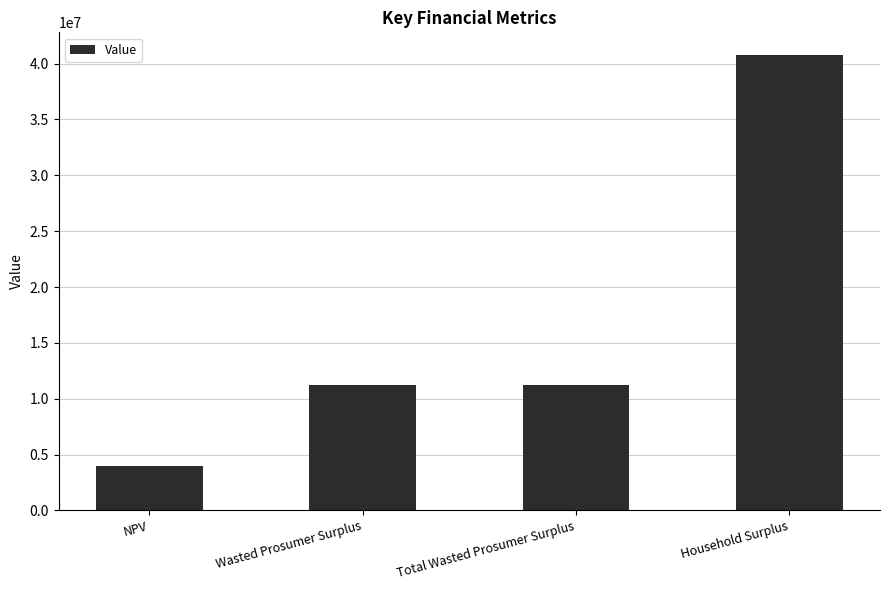

What is the smallest value displayed?

4000693.2